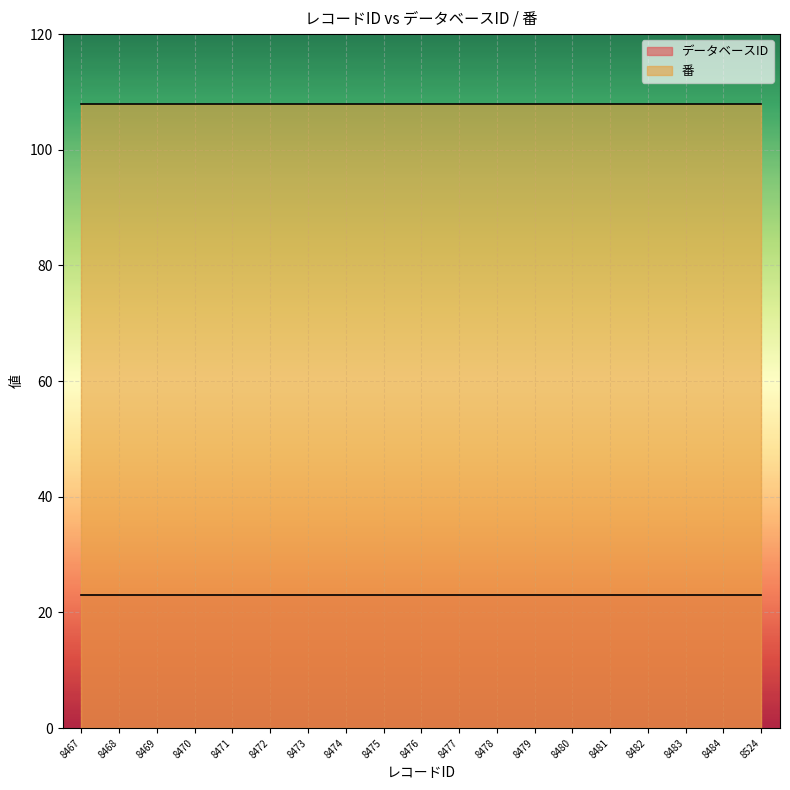

The 番 series shows 108 at 8484. True or false?

True